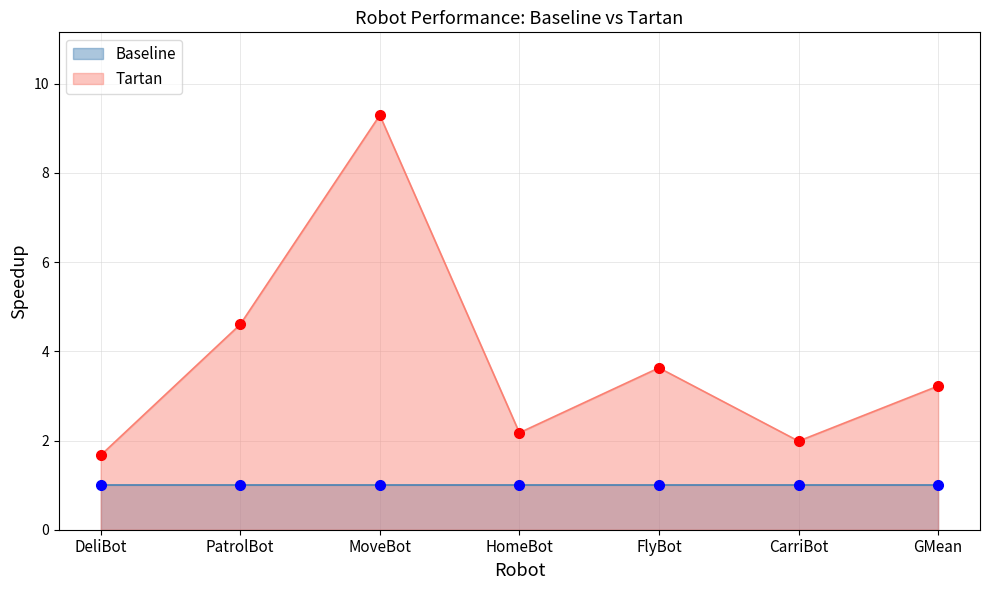

Reading left to right, list all the values displayed in this chart.

DeliBot=1.7	PatrolBot=4.6	MoveBot=9.3	HomeBot=2.2	FlyBot=3.6	CarriBot=2.0	GMean=3.2